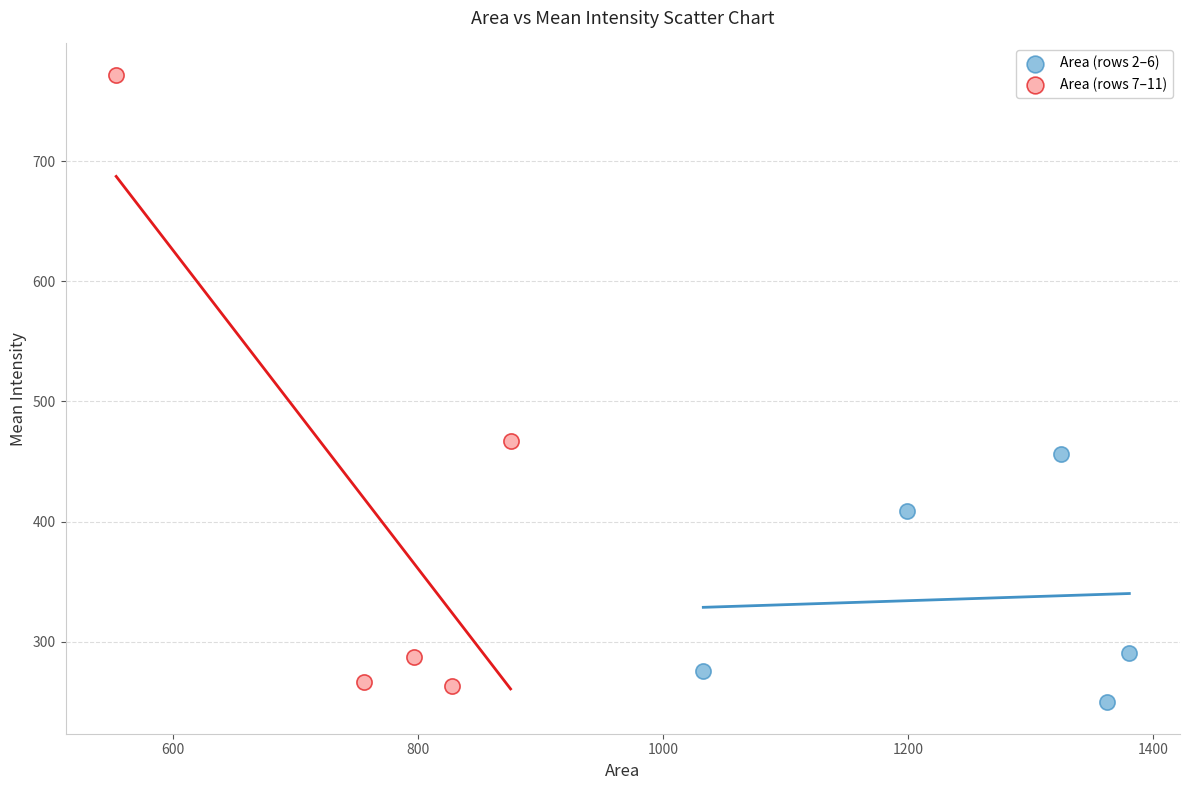

Which series has the widest spread of Y values?

Area (rows 7–11)